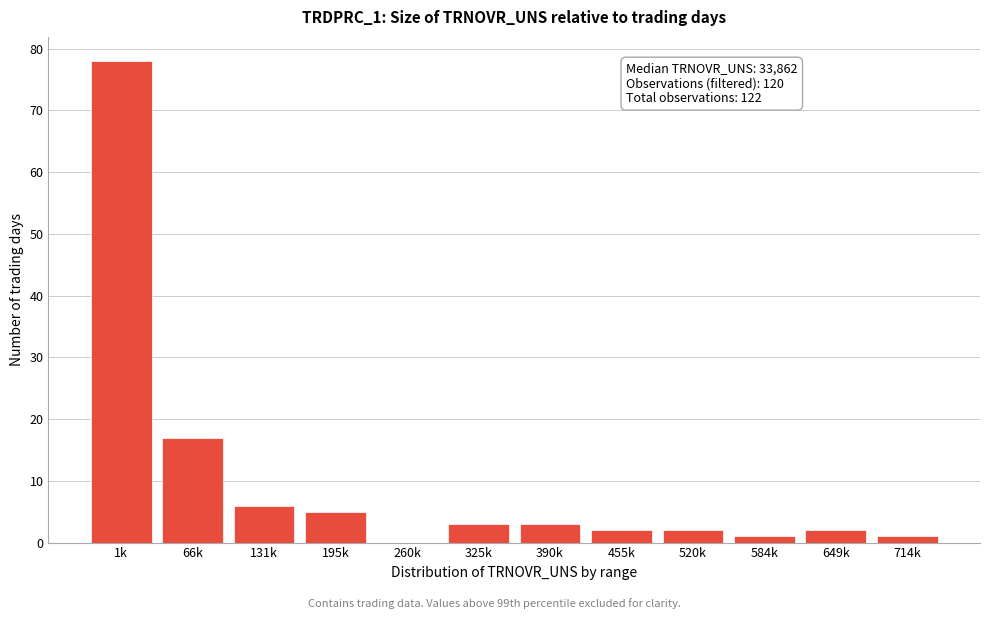

Reading left to right, list all the values displayed in this chart.

1k=78	66k=17	131k=6	195k=5	260k=0	325k=3	390k=3	455k=2	520k=2	584k=1	649k=2	714k=1